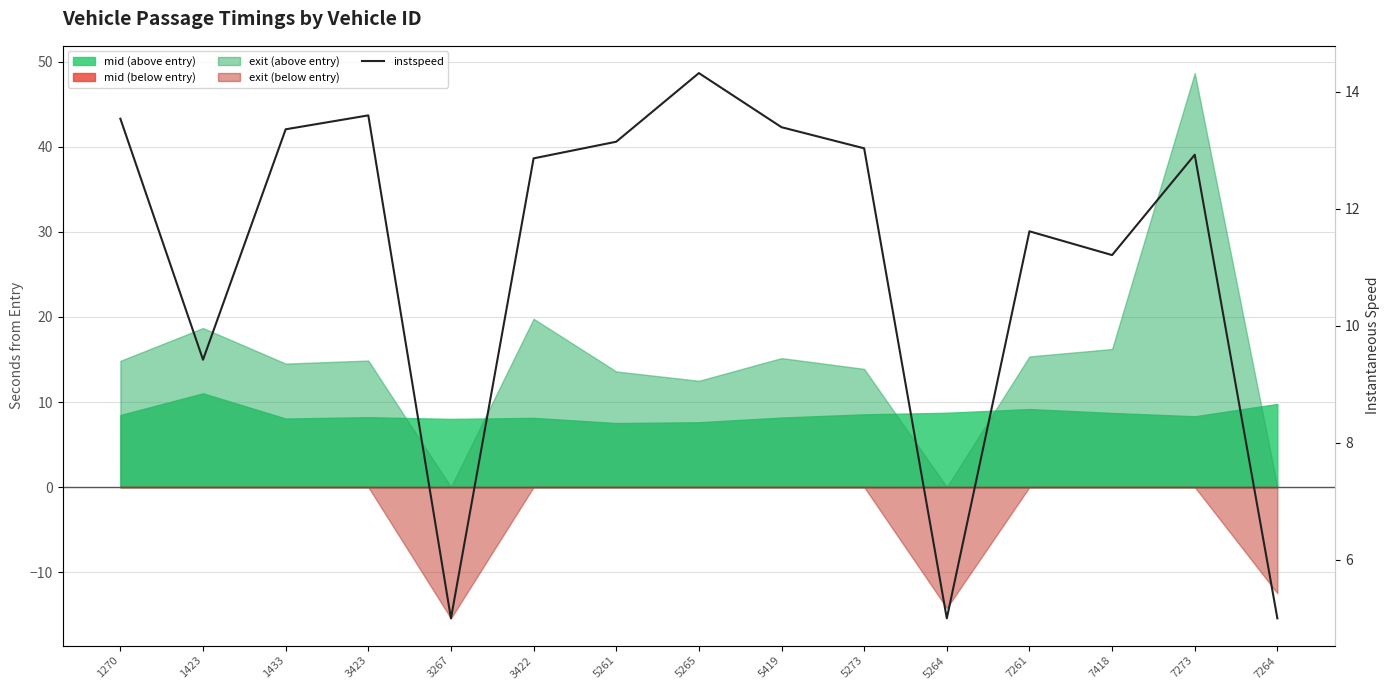

Which label corresponds to the smallest value in the chart?

3267